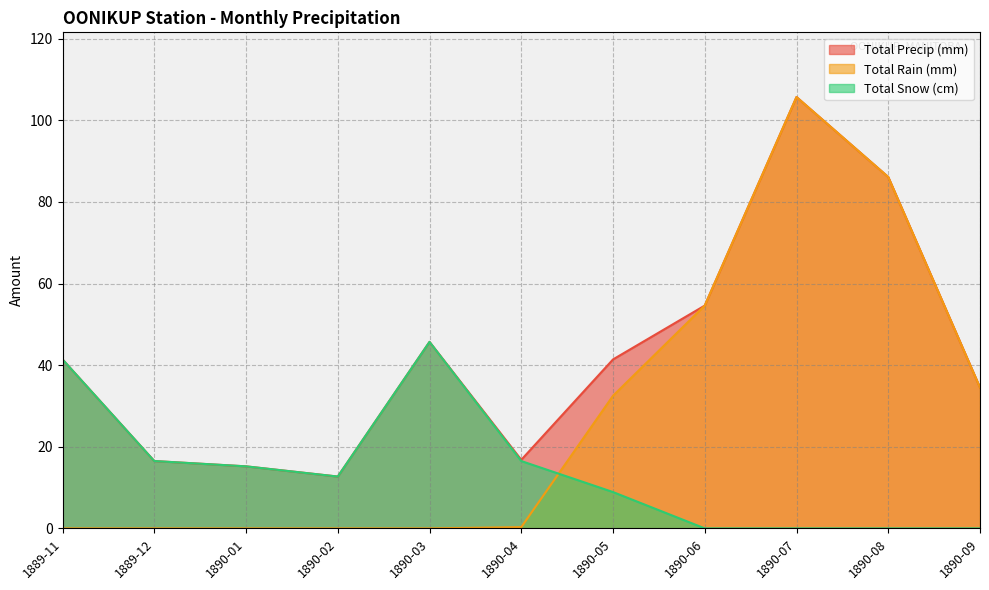

Which label corresponds to the smallest value in the chart?

1889-11